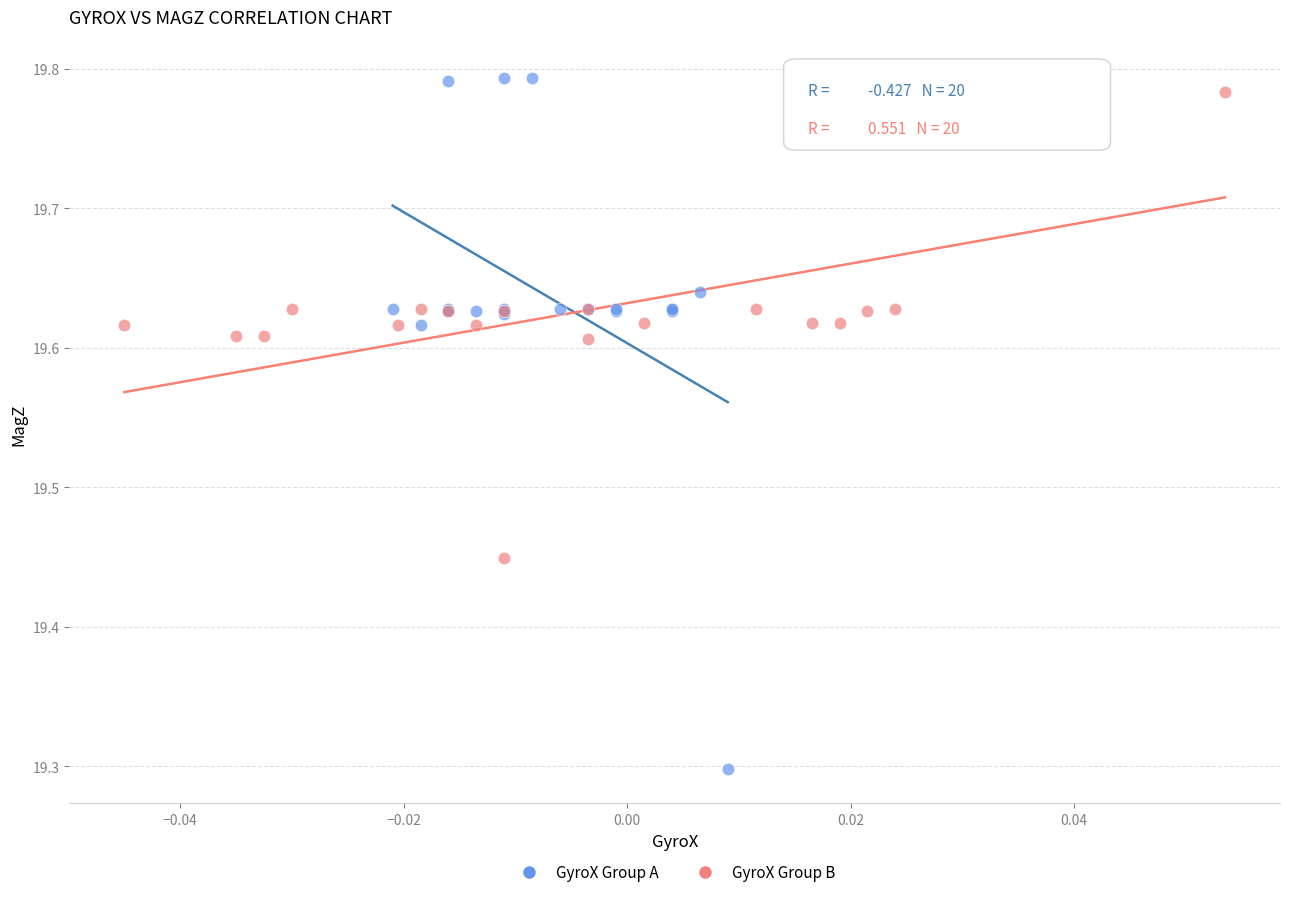

Which series has the widest spread of Y values?

GyroX Group A